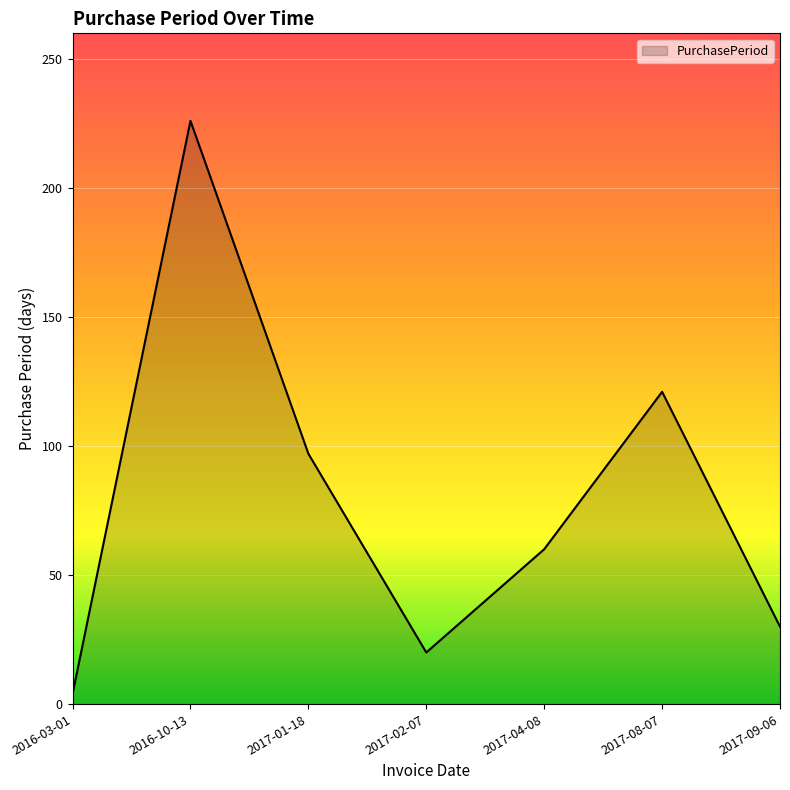

Reading right to left, transcribe all the data shown in this chart.

2017-09-06=30	2017-08-07=121	2017-04-08=60	2017-02-07=20	2017-01-18=97	2016-10-13=226	2016-03-01=4